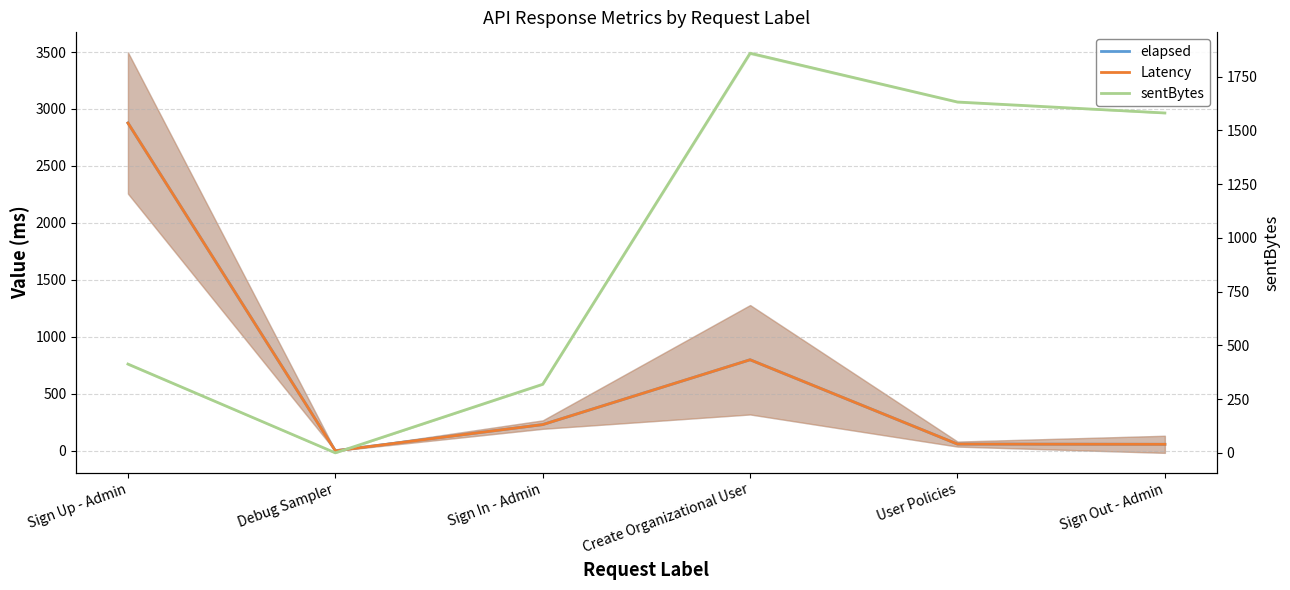

What is the sum of the sentBytes values at Create Organizational User and Sign Out - Admin?

3440